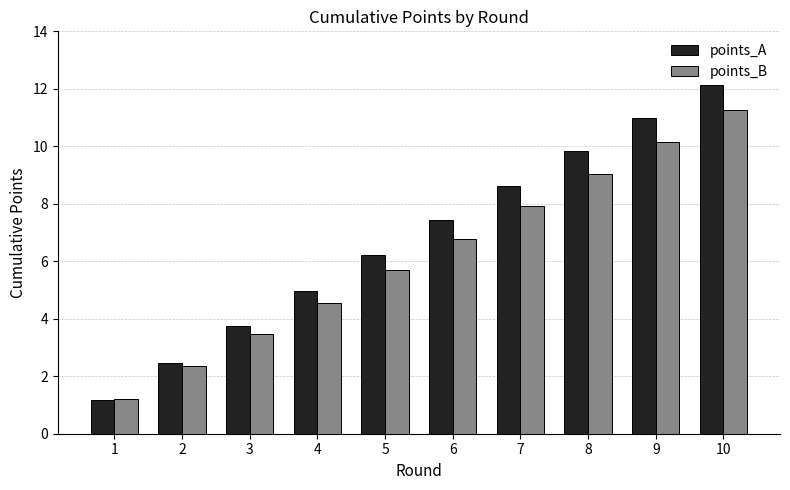

What is the value of the points_A bar at the 7th from the left?

8.6